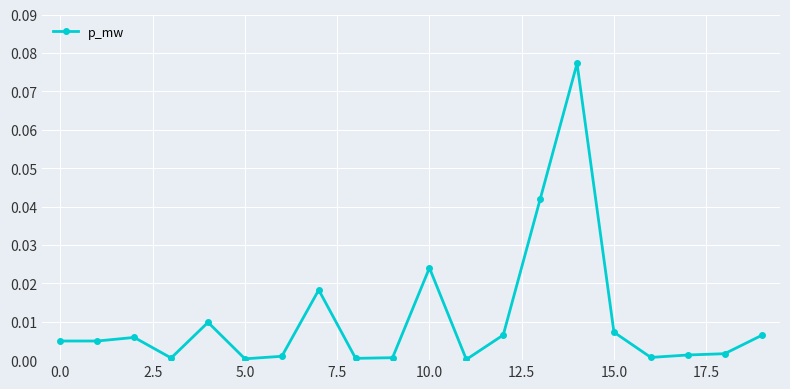

True or false: the data has more than 0 interior local peaks.

True